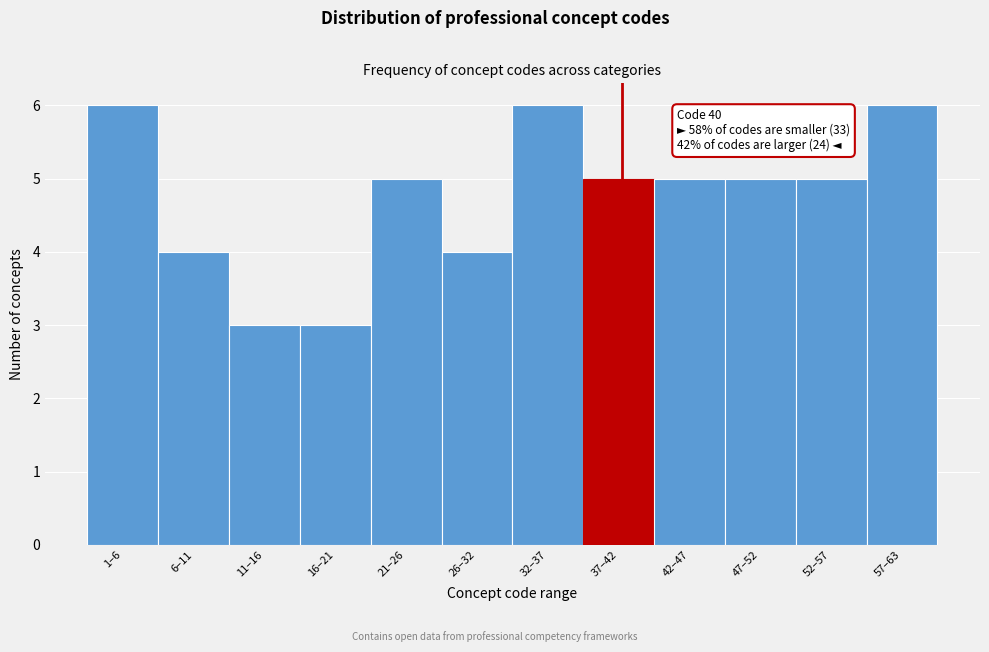

Reading left to right, list all the values displayed in this chart.

1–6=6	6–11=4	11–16=3	16–21=3	21–26=5	26–32=4	32–37=6	37–42=5	42–47=5	47–52=5	52–57=5	57–63=6